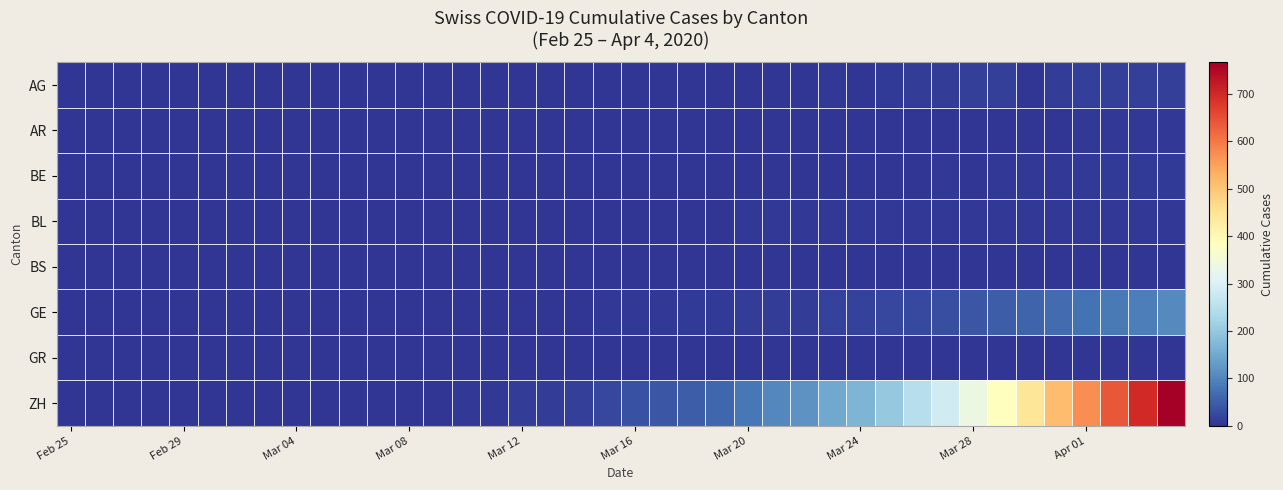

Reading left to right, transcribe all the data shown in this chart.

AG: 0	0	0	0	0	0	0	0	0	0	0	0	0	0	0	0	0	0	0	0	1	0	1	1	2	2	2	3	0	8	11	11	12	12	0	11	12	12	12	12
AR: 0	0	0	0	0	0	0	0	0	0	0	0	0	0	0	0	0	0	0	0	0	0	0	1	2	2	2	2	2	2	2	2	2	2	2	2	3	3	3	3
BE: 0	0	0	0	0	0	0	0	0	0	0	0	0	0	0	0	0	0	0	0	0	0	0	0	0	0	0	0	1	0	0	3	0	3	3	5	6	7	6	7
BL: 0	0	0	0	0	0	0	0	0	0	0	0	1	1	1	2	2	2	2	2	2	2	2	2	3	3	3	3	3	3	3	3	3	3	3	3	3	5	5	5
BS: 0	0	0	0	0	0	0	0	0	0	0	0	0	0	0	0	1	1	1	1	1	1	1	1	1	1	1	1	1	1	1	1	1	1	1	1	1	1	1	1
GE: 0	0	0	0	0	0	0	0	0	0	0	0	0	0	1	1	2	2	2	4	4	5	6	7	9	9	10	15	16	23	25	32	40	48	58	68	77	85	92	106
GR: 0	0	0	0	0	0	0	0	0	0	0	0	0	0	0	0	0	0	0	0	0	0	0	0	0	0	0	0	0	0	0	0	1	1	2	2	2	2	2	2
ZH: 0	0	0	0	0	0	0	0	0	0	1	1	2	2	4	5	9	10	14	22	34	41	50	60	83	103	118	147	168	203	248	285	336	384	446	513	575	639	700	767